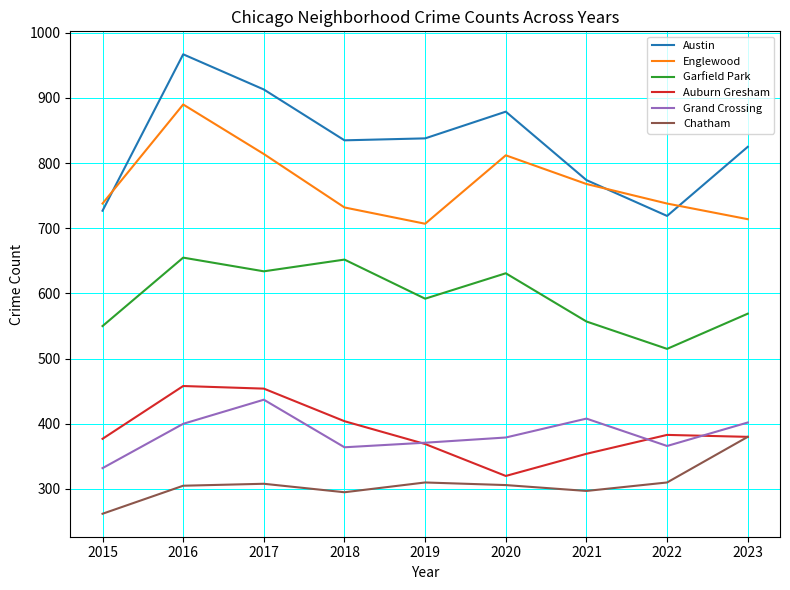

How many lines are shown in the chart?

6